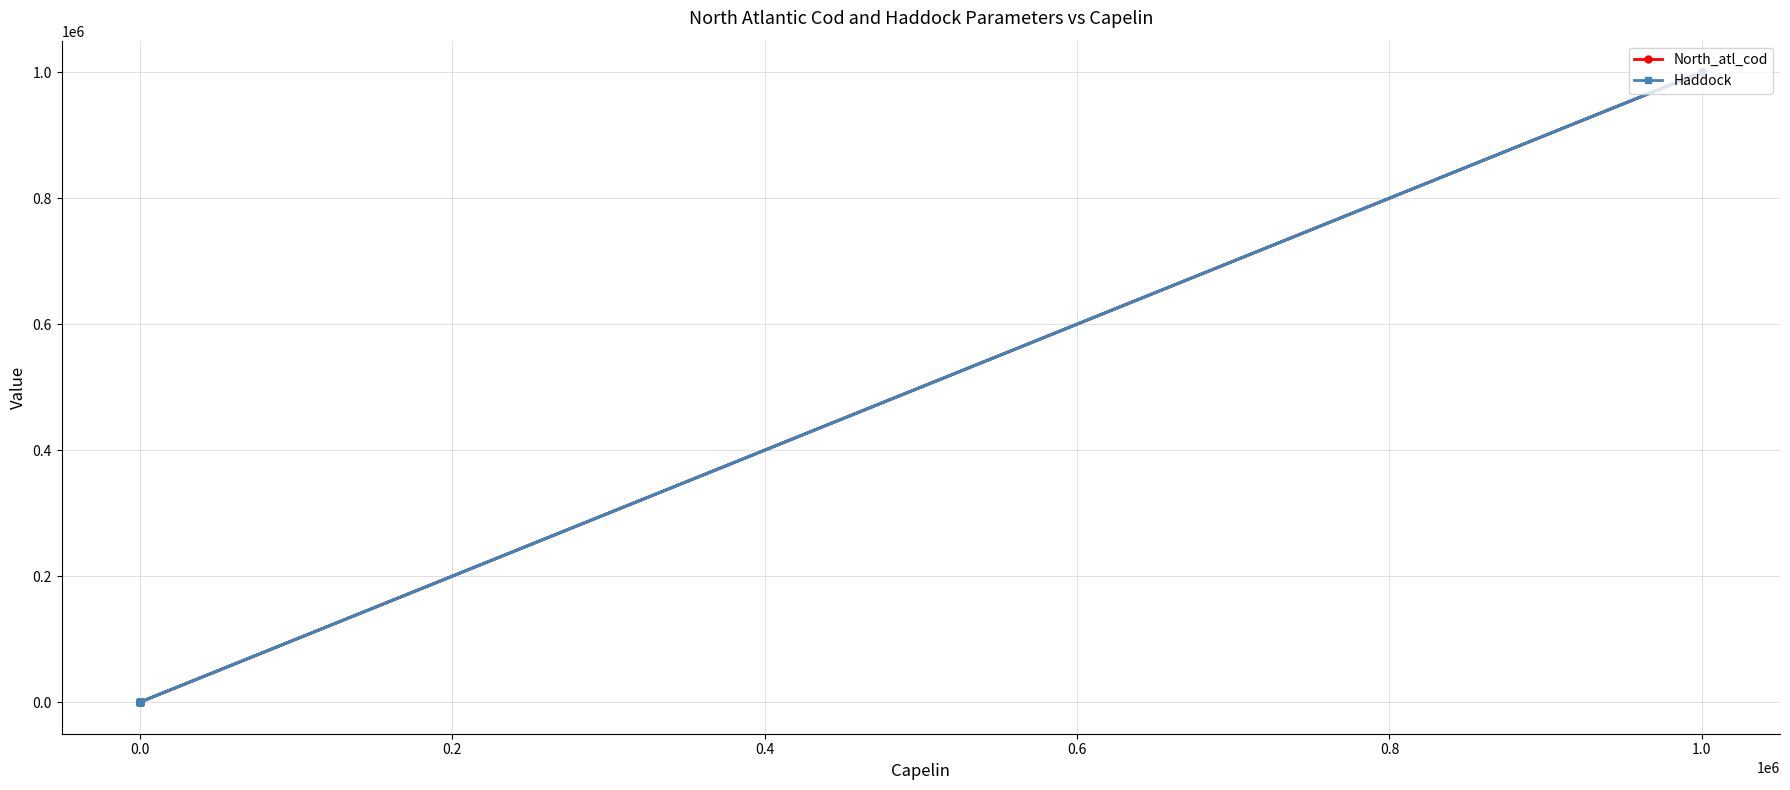

Which series has the widest spread of values?

North_atl_cod